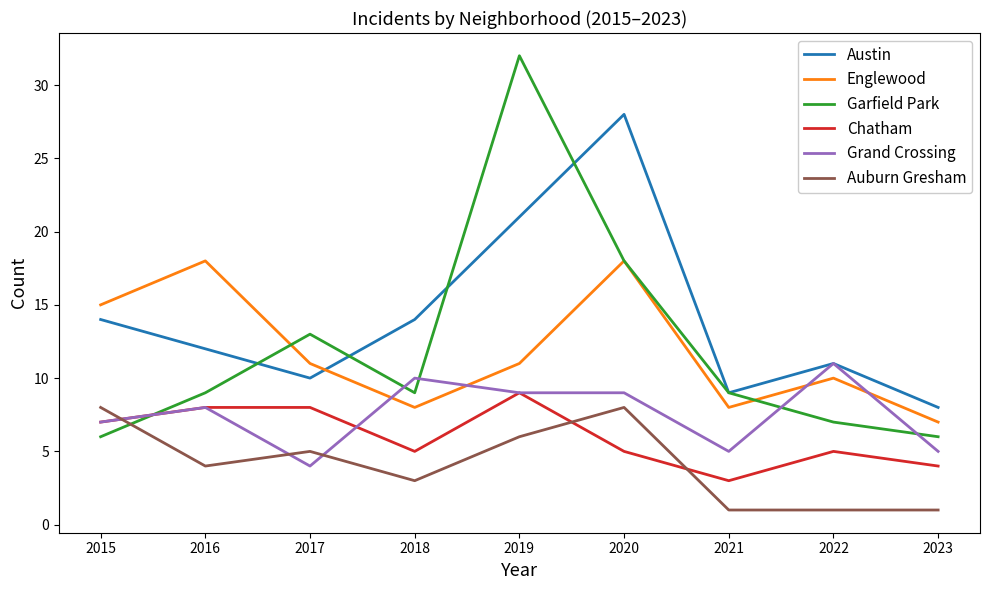

Which series has the largest total across all categories?

Austin